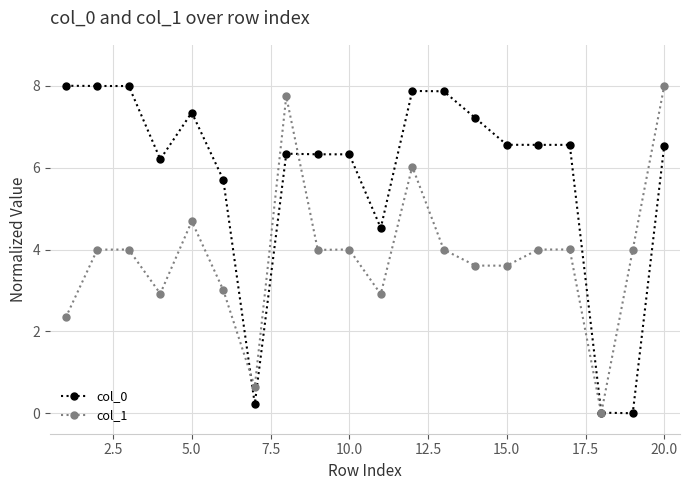

At how many categories does at least one series exceed 2?

18